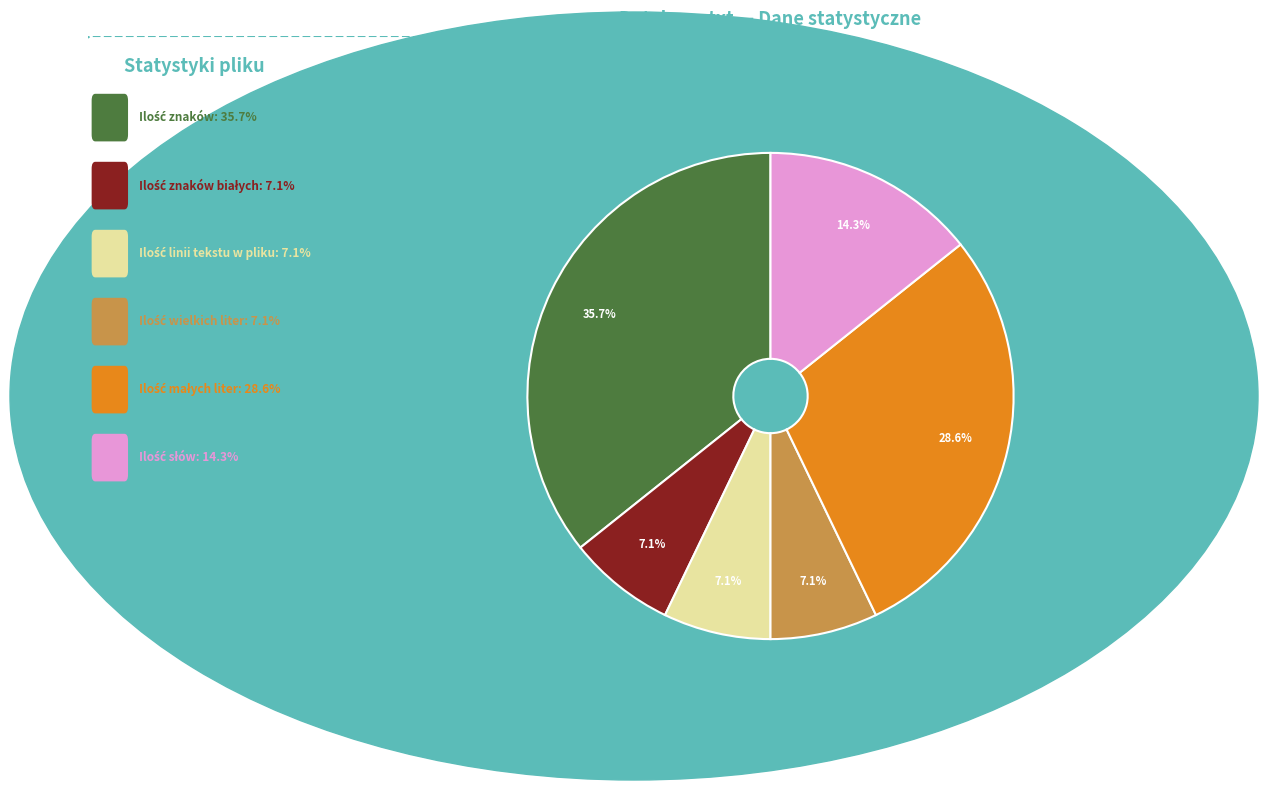

How many segments does this pie chart have?

6